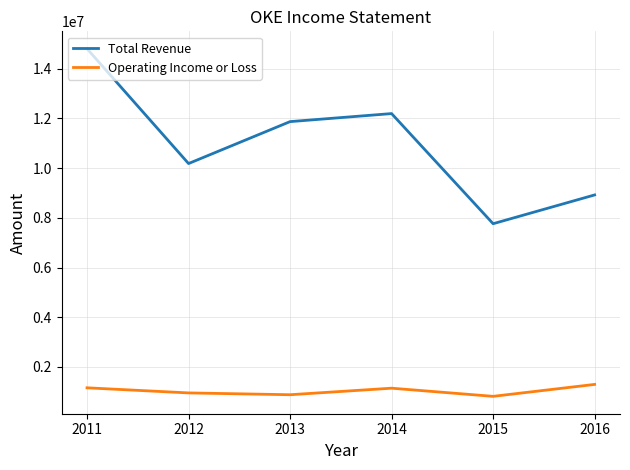

True or false: Total Revenue and Operating Income or Loss cross at least once.

False